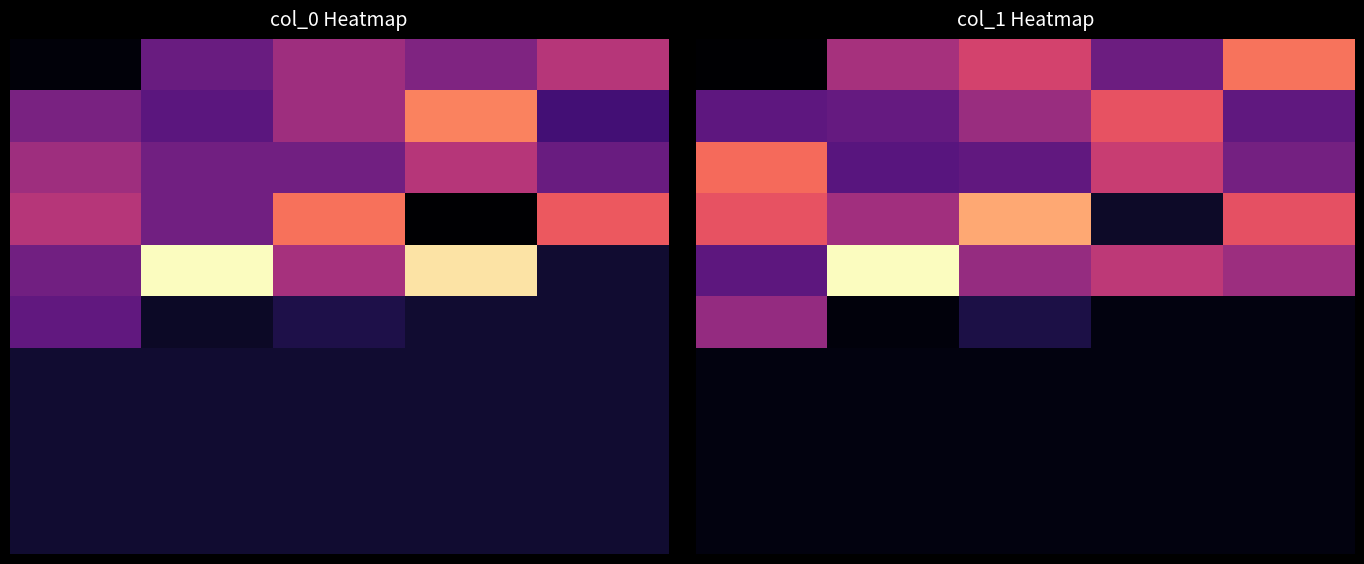

What is the maximum value shown in the chart?

8689